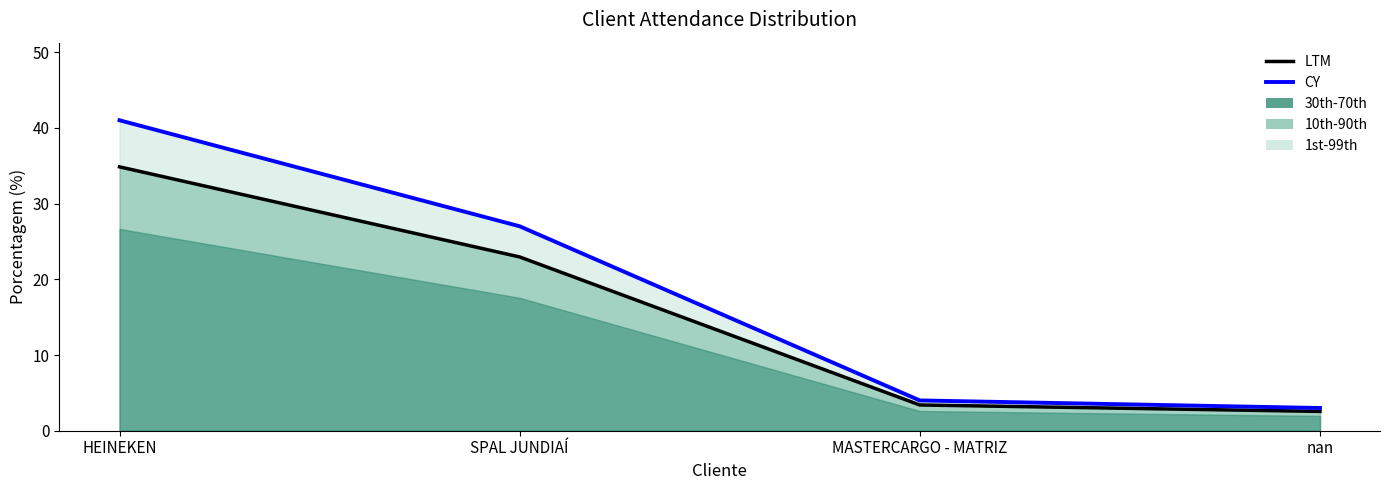

At which label does CY first exceed 27?

HEINEKEN